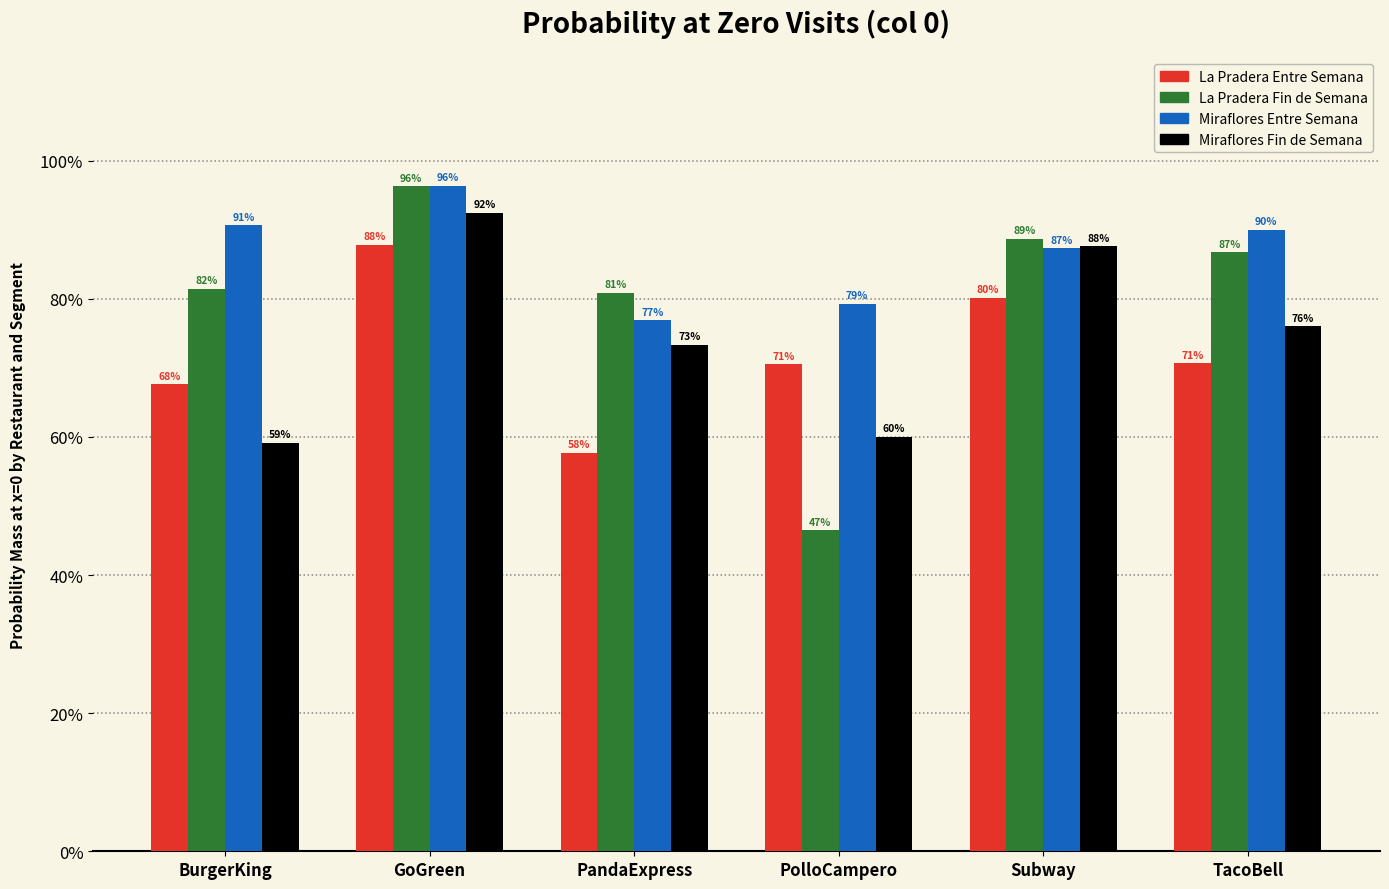

Does the chart contain any negative values?

No